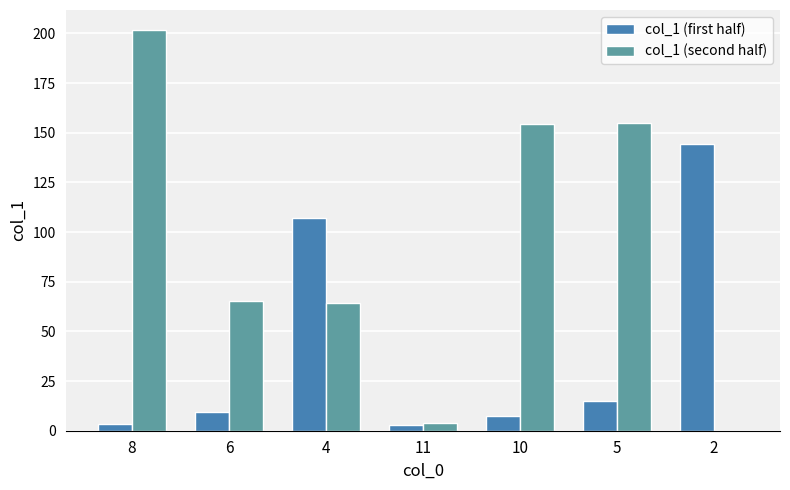

How many data points in col_1 (first half) are above 9?

4